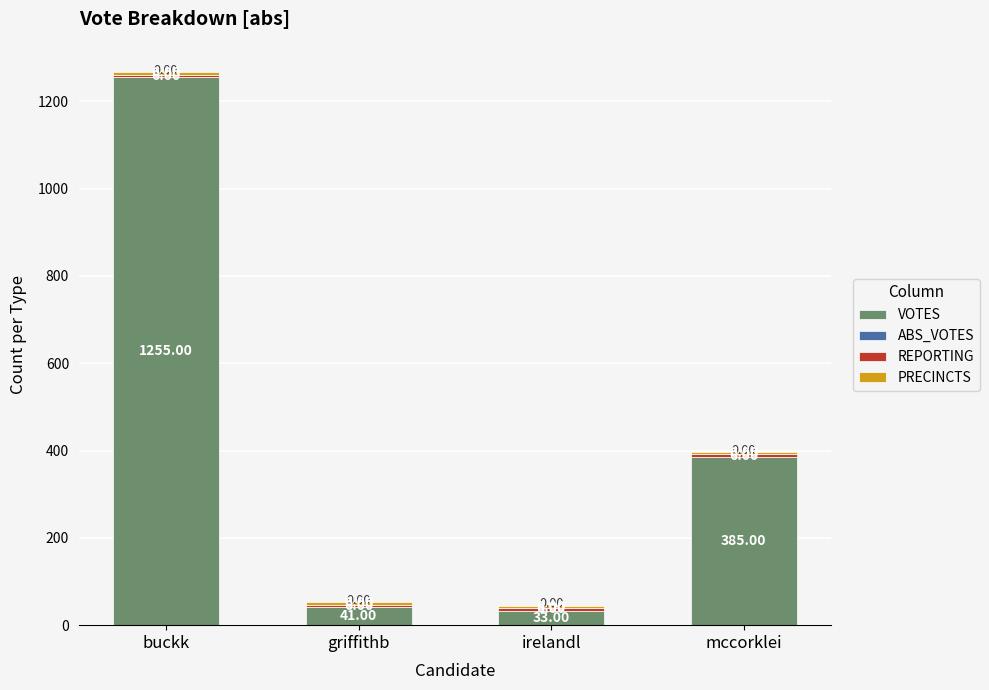

At which label does VOTES reach its peak?

buckk